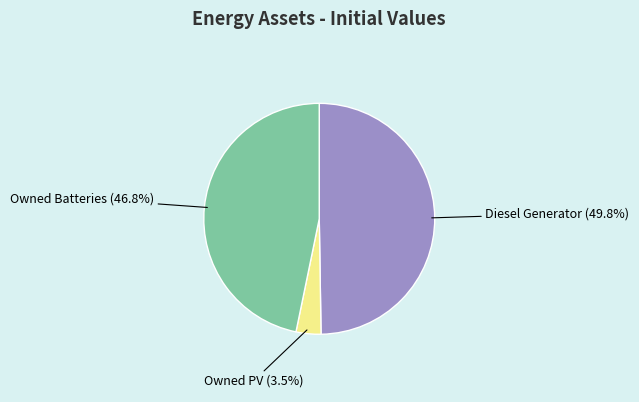

Does Owned PV represent more than half of the total?

No